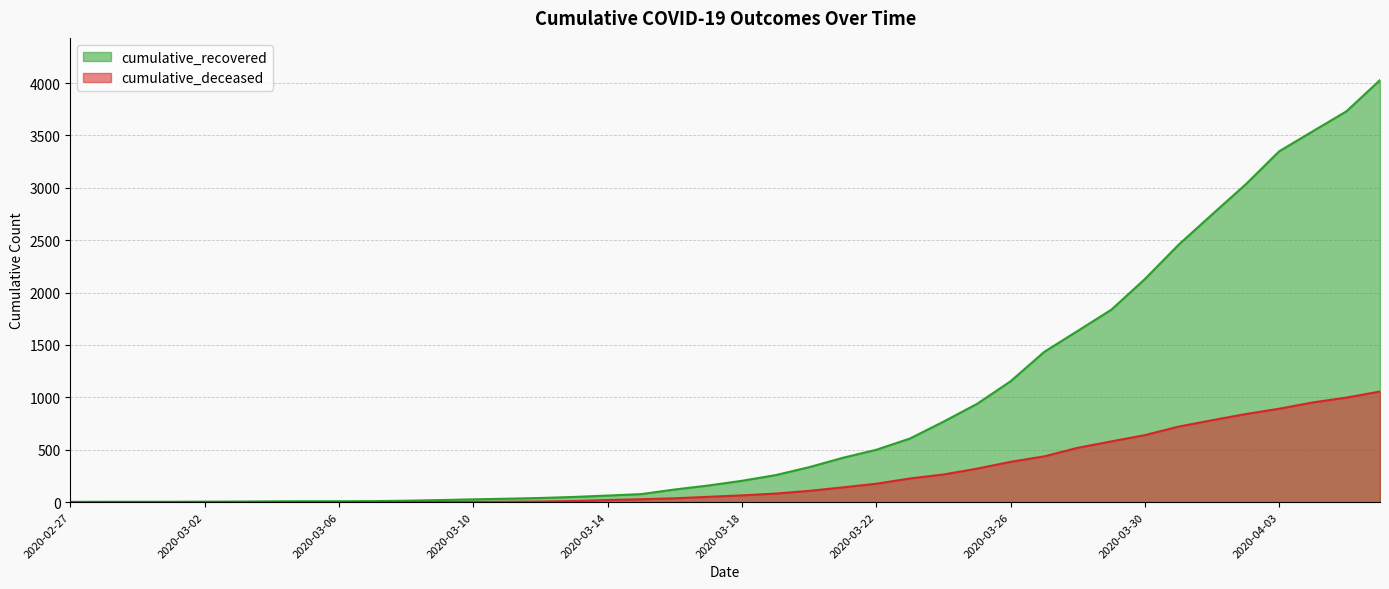

Which series has the largest total across all categories?

cumulative_recovered